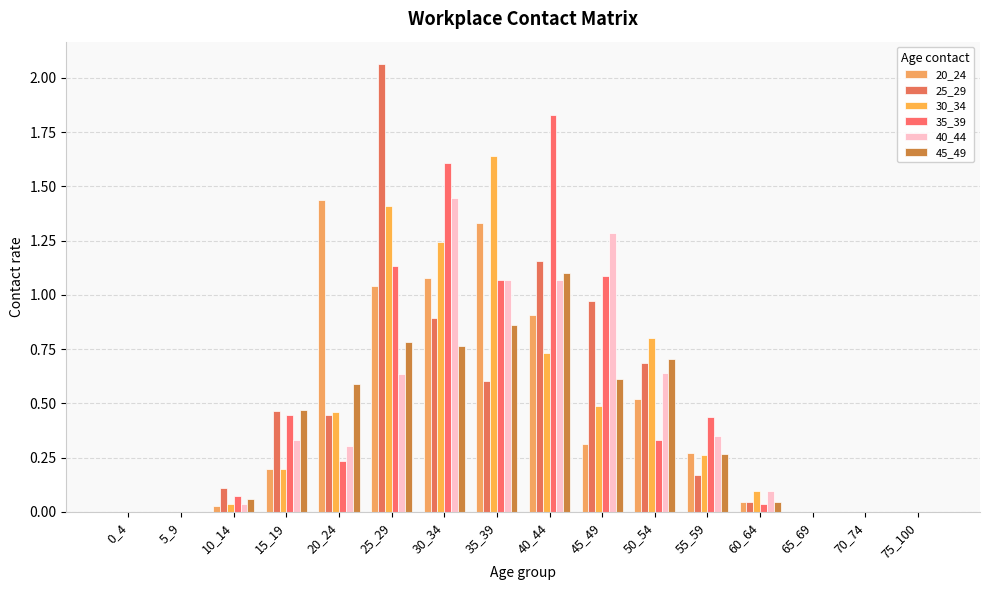

Reading left to right, what are all the values shown in this chart?

20_24: 0.0	0.0	0.0	0.2	1.4	1.0	1.1	1.3	0.9	0.3	0.5	0.3	0.0	0.0	0.0	0.0
25_29: 0.0	0.0	0.1	0.5	0.4	2.1	0.9	0.6	1.2	1.0	0.7	0.2	0.0	0.0	0.0	0.0
30_34: 0.0	0.0	0.0	0.2	0.5	1.4	1.2	1.6	0.7	0.5	0.8	0.3	0.1	0.0	0.0	0.0
35_39: 0.0	0.0	0.1	0.4	0.2	1.1	1.6	1.1	1.8	1.1	0.3	0.4	0.0	0.0	0.0	0.0
40_44: 0.0	0.0	0.0	0.3	0.3	0.6	1.4	1.1	1.1	1.3	0.6	0.4	0.1	0.0	0.0	0.0
45_49: 0.0	0.0	0.1	0.5	0.6	0.8	0.8	0.9	1.1	0.6	0.7	0.3	0.0	0.0	0.0	0.0